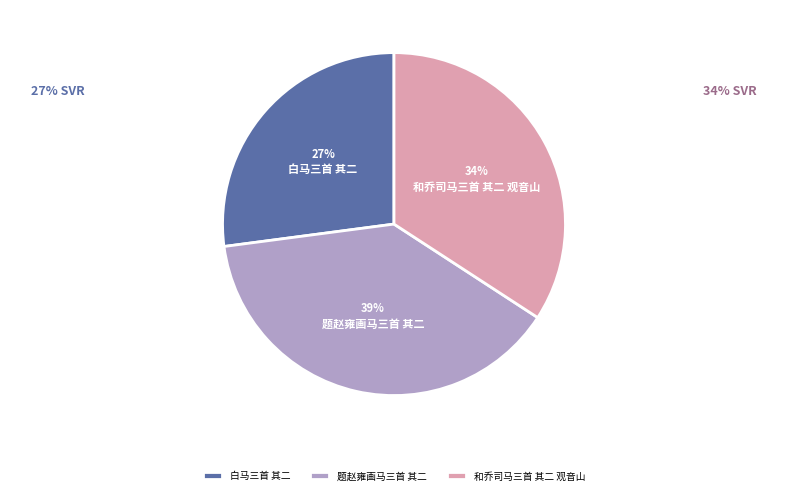

Is there a majority slice in this chart?

No